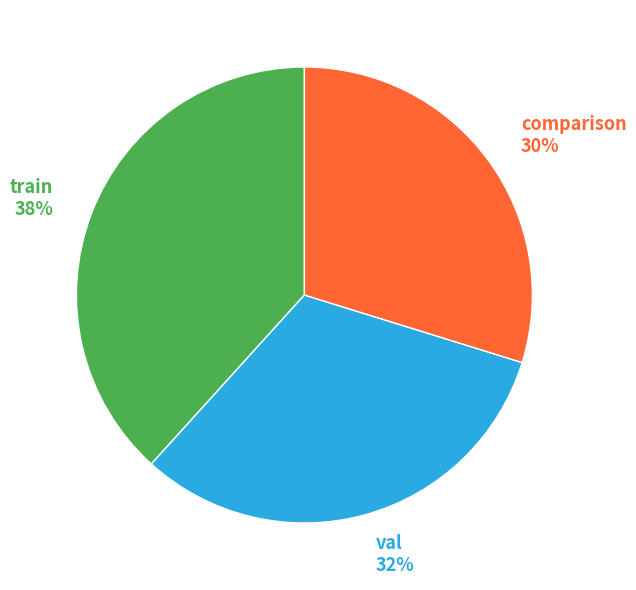

True or false: val accounts for 32% of the total.

True